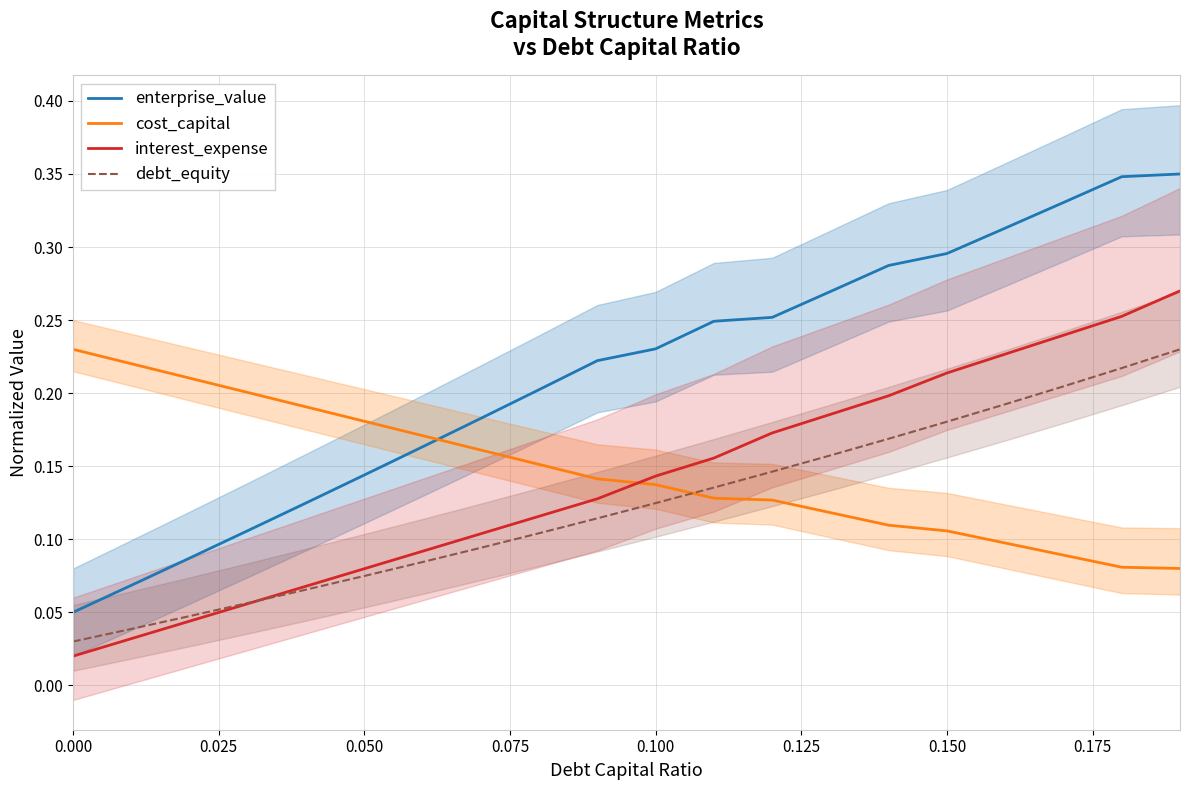

True or false: cost_capital and debt_equity cross at least once.

True